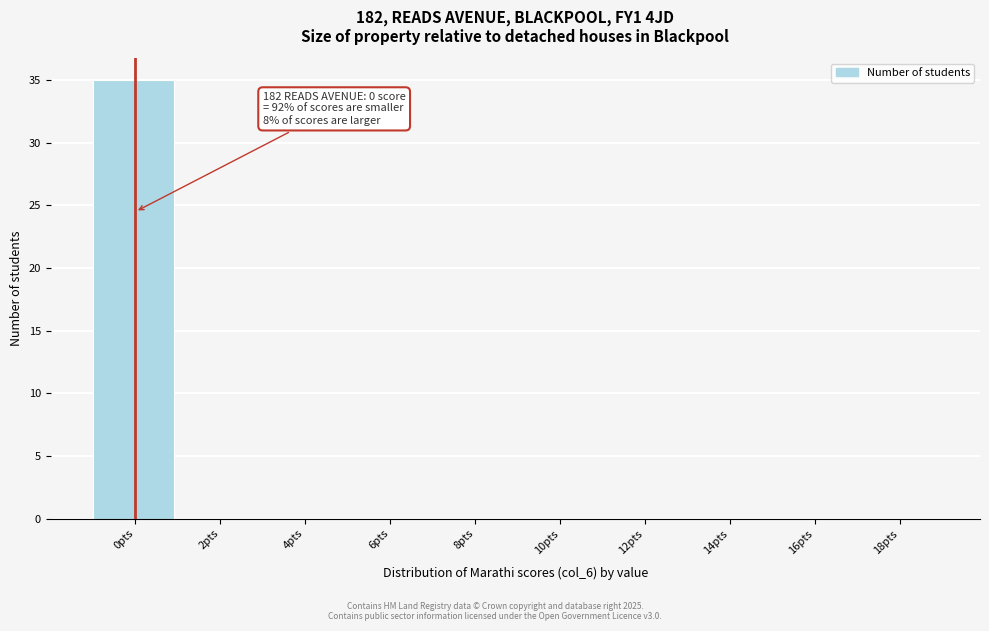

Reading left to right, extract all data points from this chart.

0pts=35	2pts=0	4pts=0	6pts=0	8pts=0	10pts=0	12pts=0	14pts=0	16pts=0	18pts=0